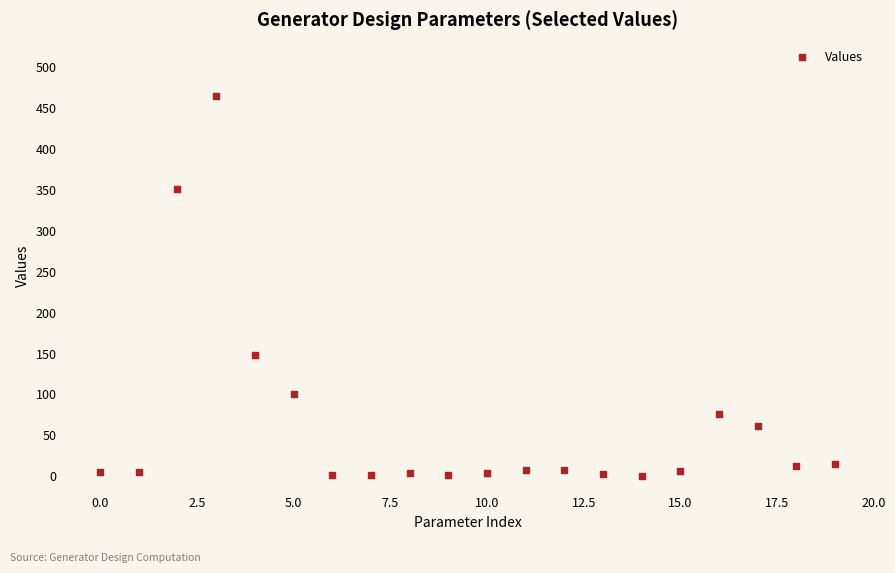

What is the range of Y values (max minus min)?

463.6